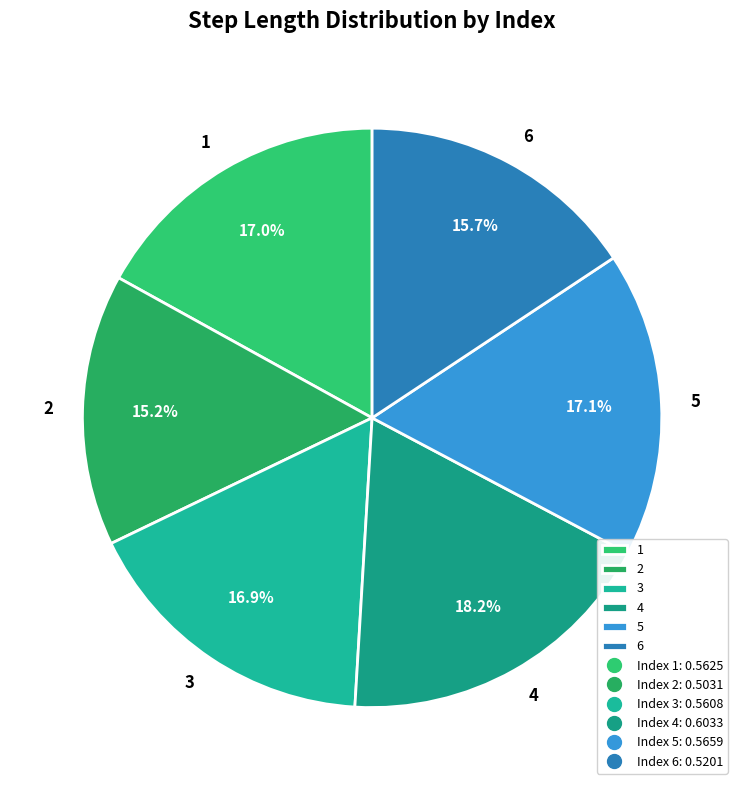

Which has a higher value, 3 or 6?

3